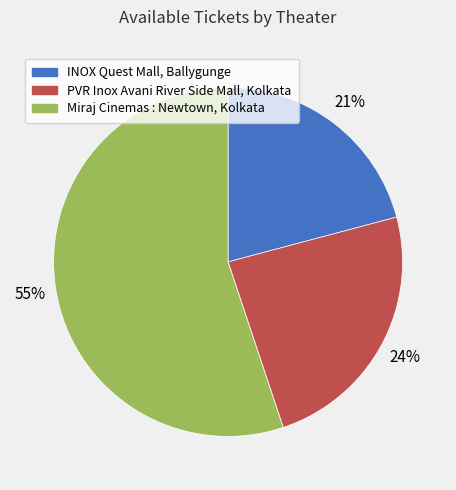

Is the sum of INOX Quest Mall, Ballygunge and PVR Inox Avani River Side Mall, Kolkata greater than half?

No